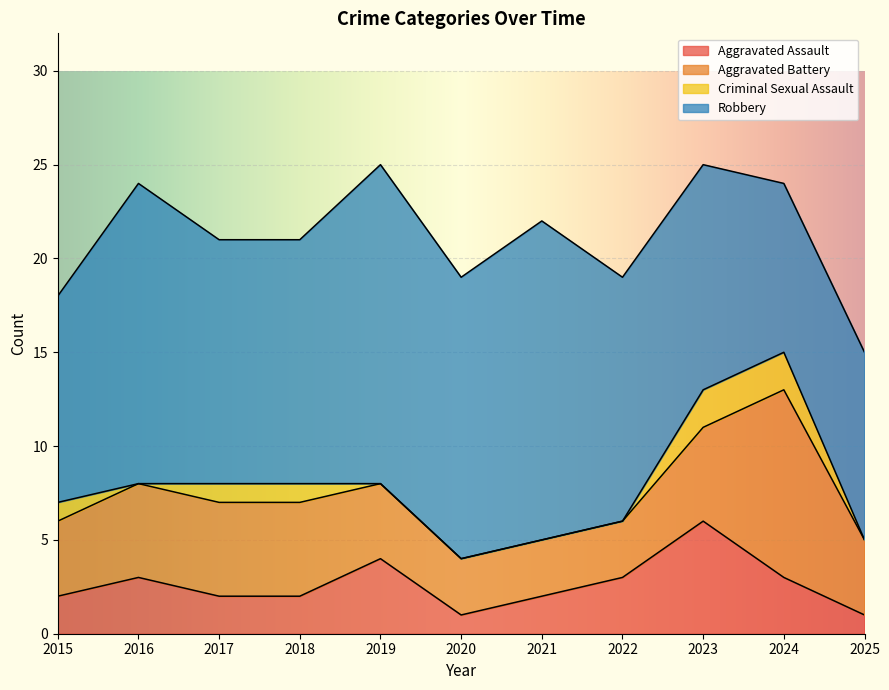

Is the value of Aggravated Battery at 2020 greater than the value of Aggravated Assault at 2021?

Yes